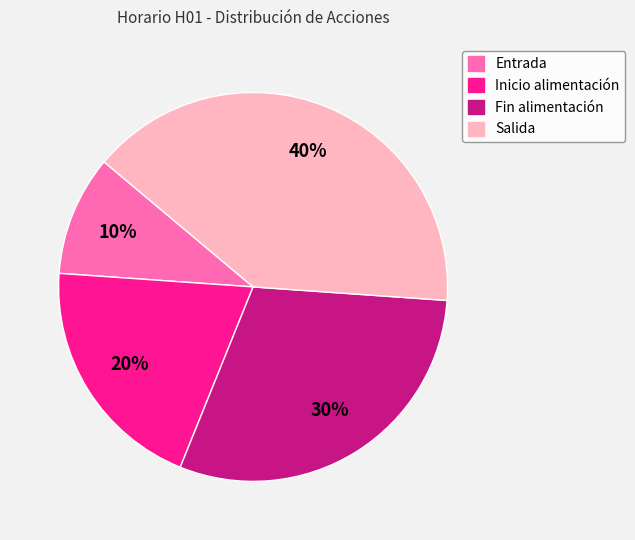

To the nearest percent, what is the difference between the largest and smallest slice percentages?

30%